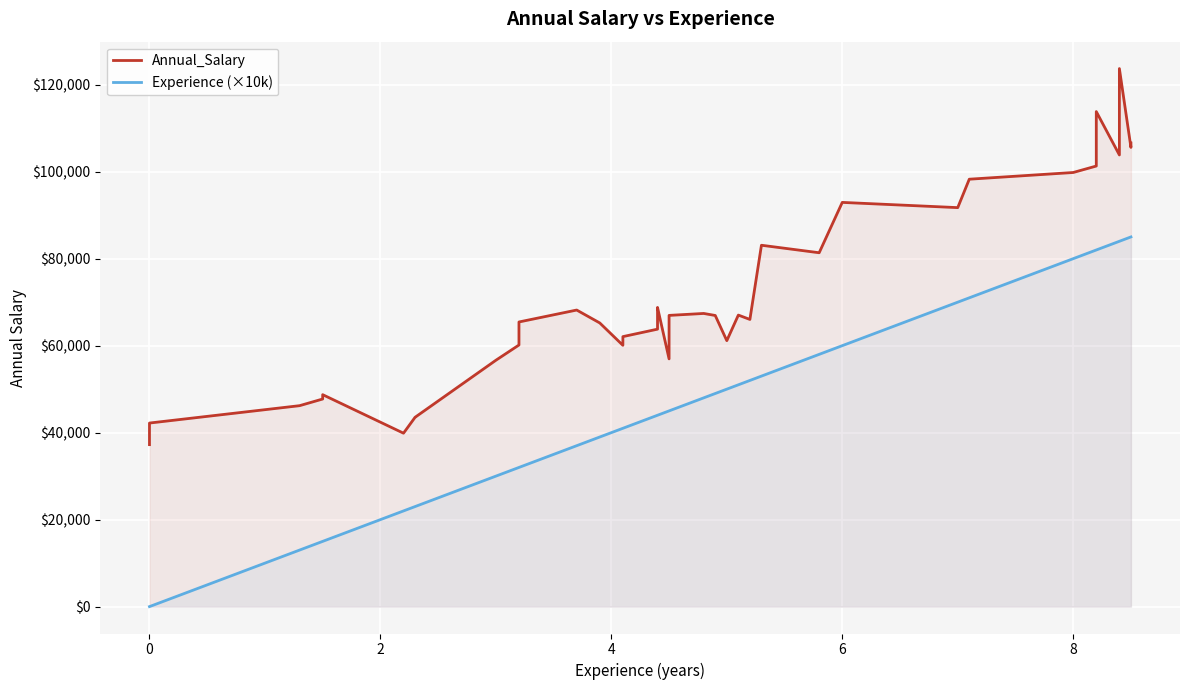

True or false: Annual_Salary and Experience (×10k) intersect in this chart.

False